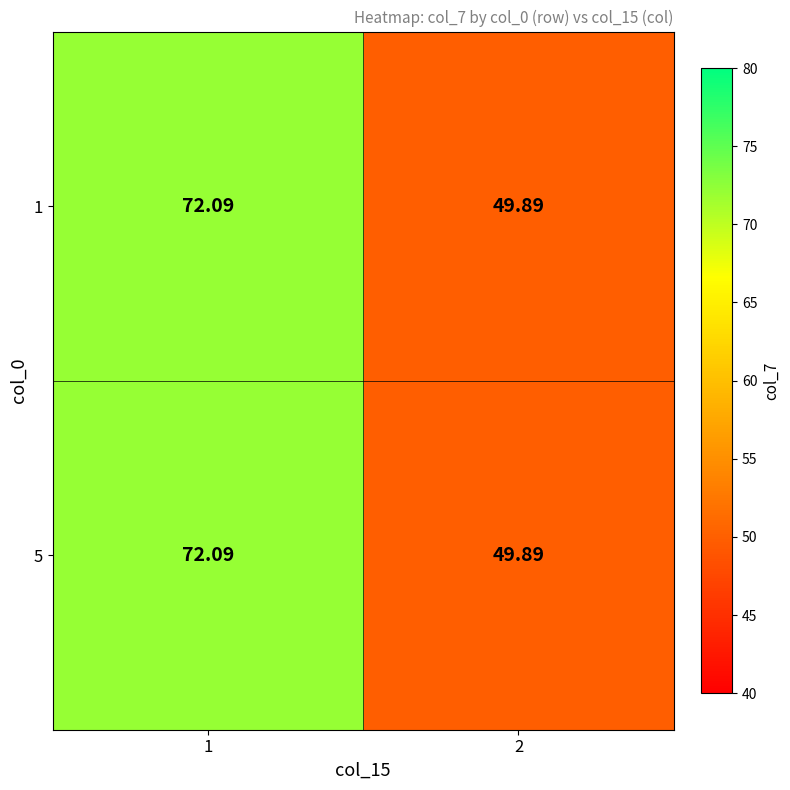

Is the value of 1 at 2 greater than the value of 5 at 1?

No